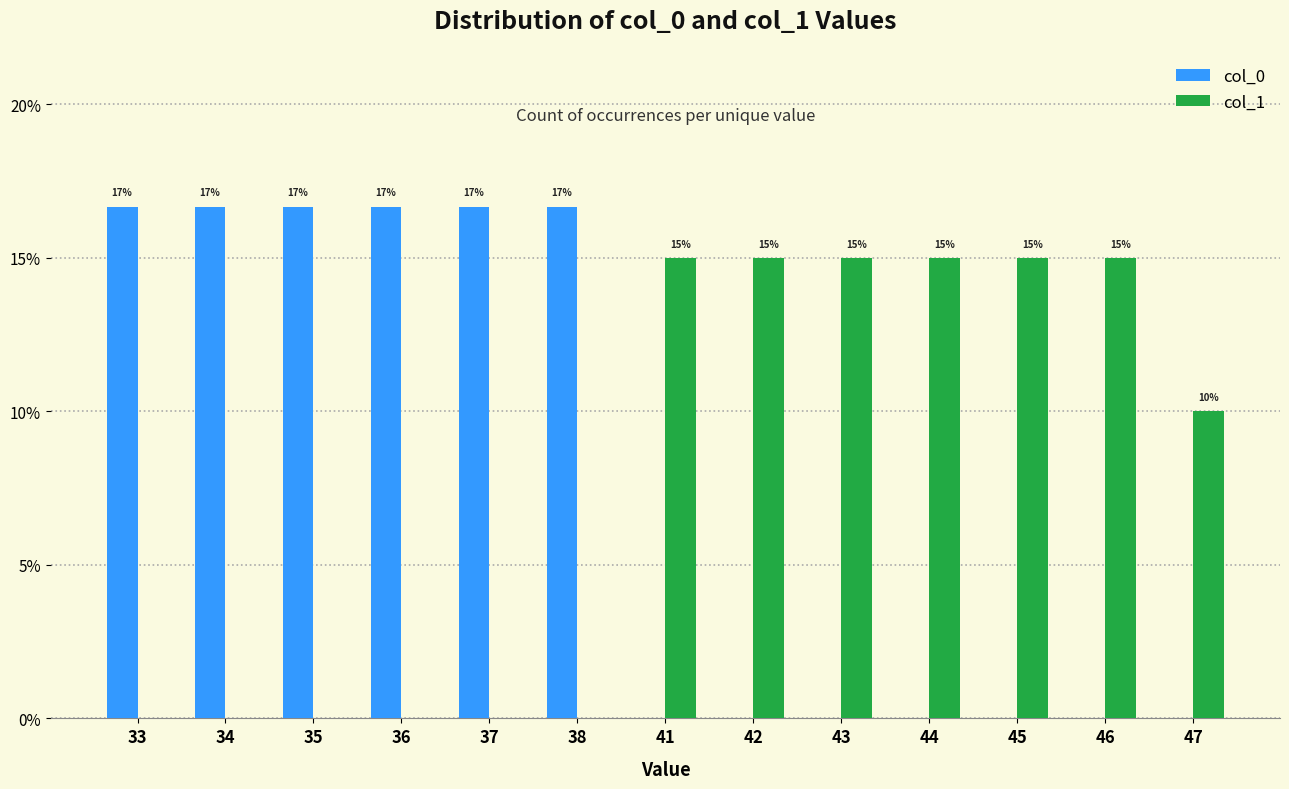

What is the maximum value shown in the chart?

16.7